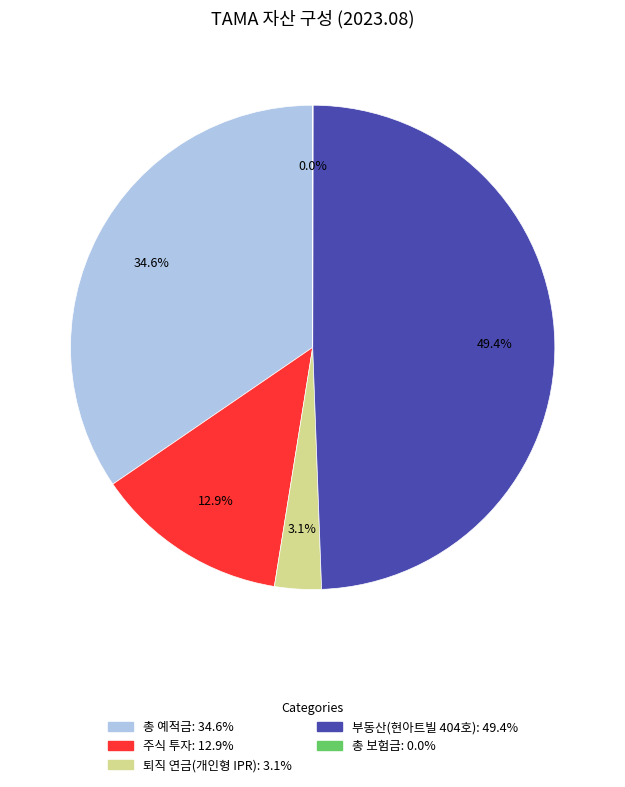

To the nearest percent, what is the combined percentage of 부동산(현아트빌 404호) and 주식 투자?

62%